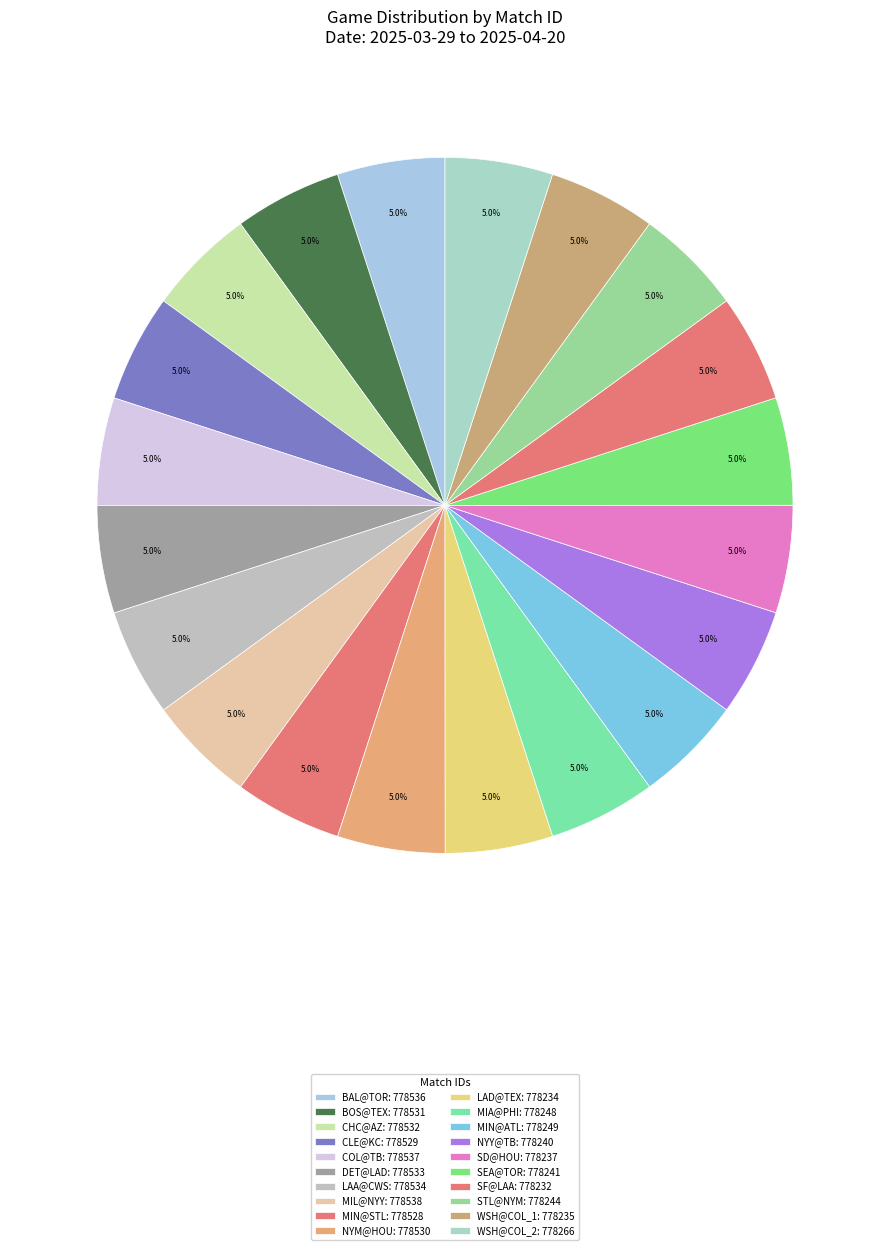

How many segments does this pie chart have?

20